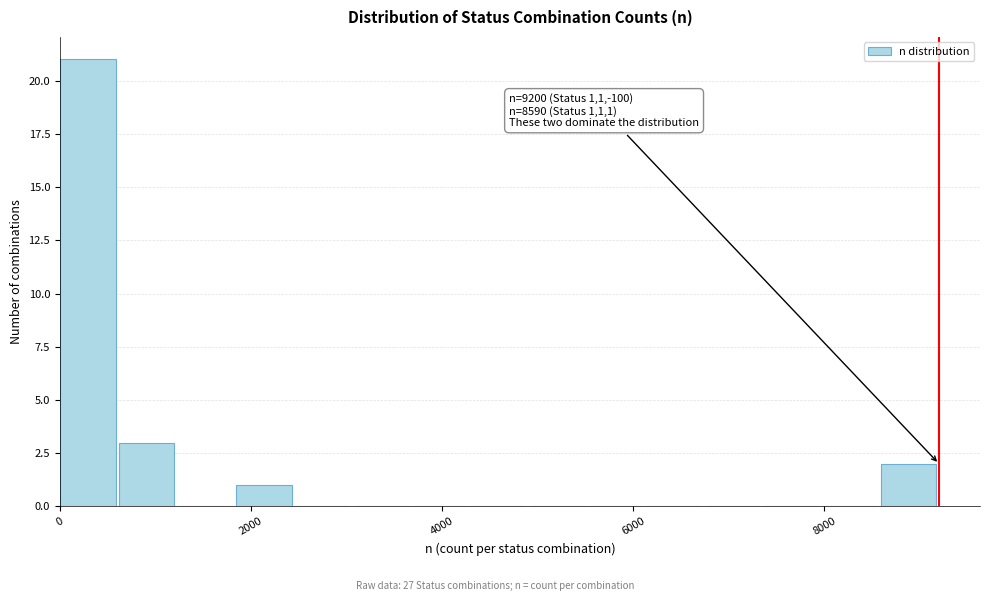

Around what value on the x-axis is the tallest bar? Give the approximate position of its centre, as read against the axis.

200